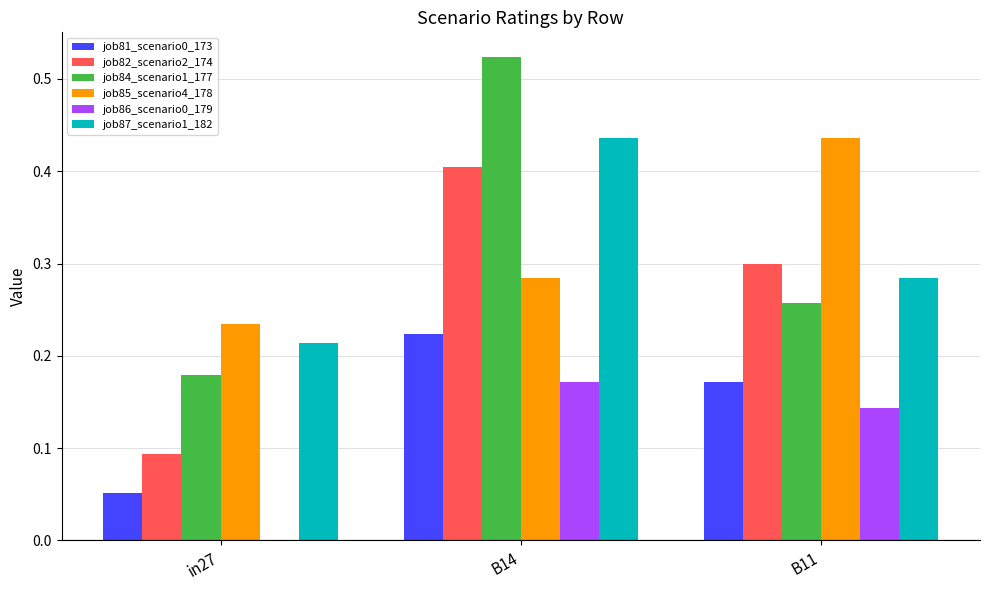

The value of job84_scenario1_177 at B11 is 0.1. True or false?

False